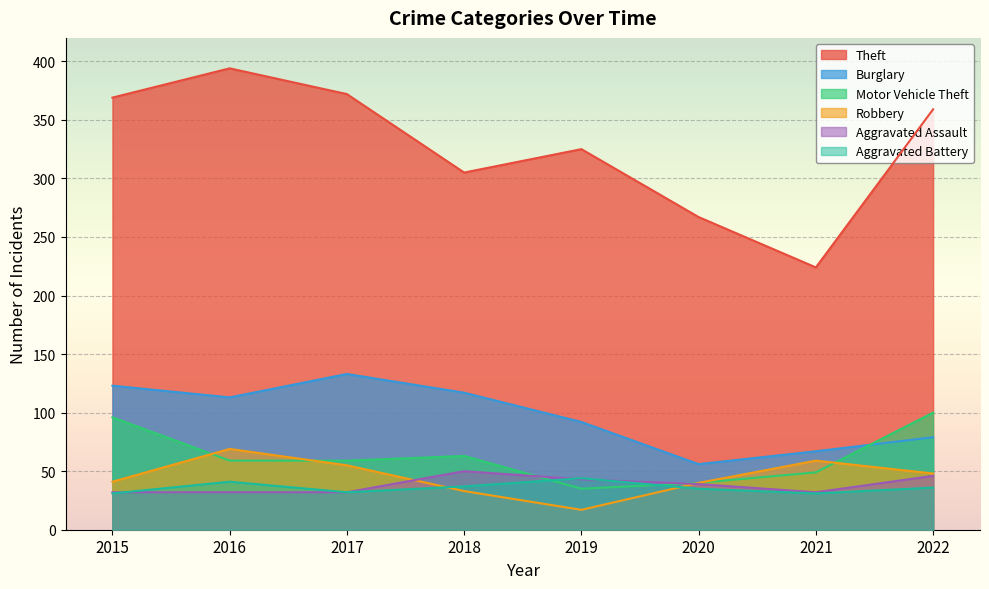

What is the value of the Robbery point at the 7th from the left?

59